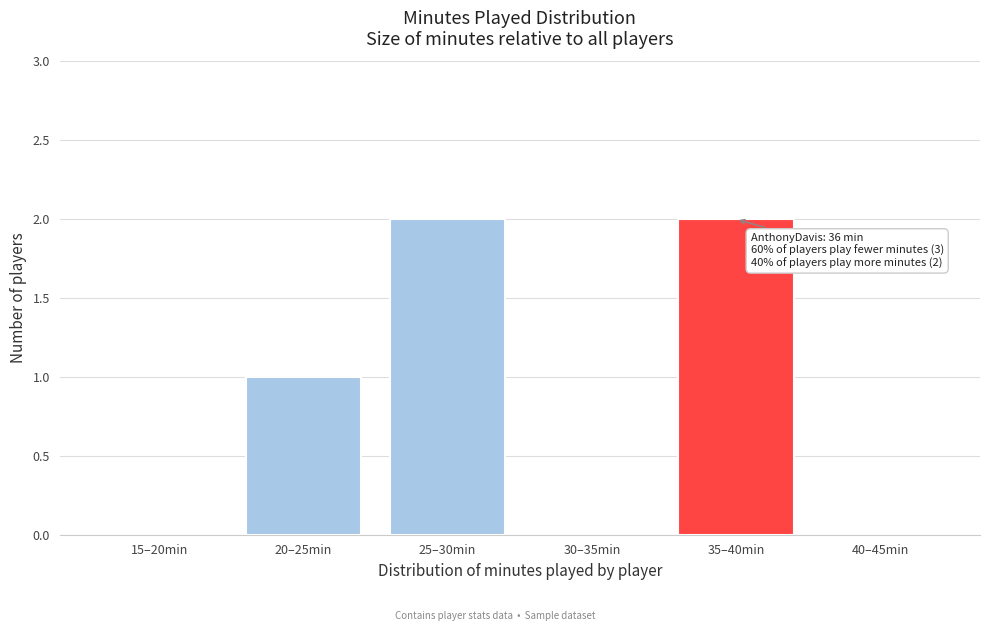

Reading left to right, what are all the values shown in this chart?

15–20min=0	20–25min=1	25–30min=2	30–35min=0	35–40min=2	40–45min=0